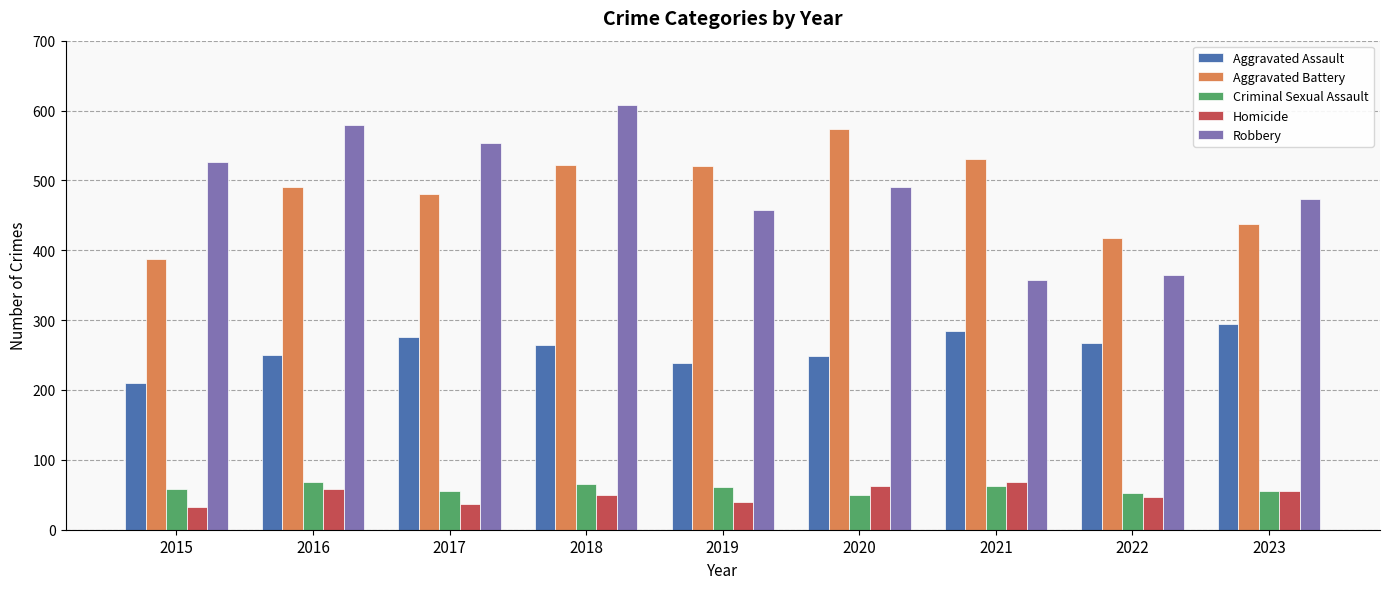

What is the smallest value displayed?

32